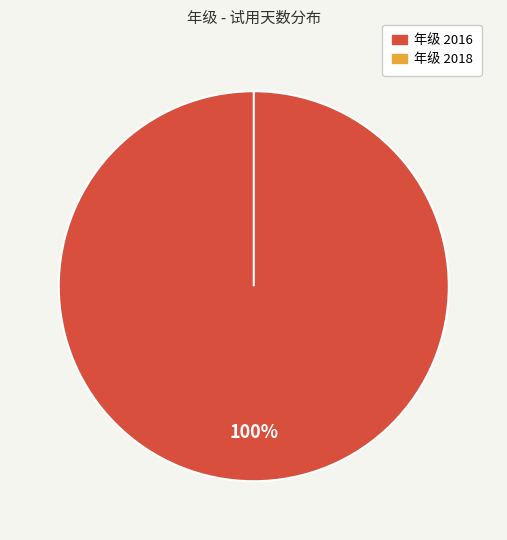

Which category has the biggest portion of the pie?

2016